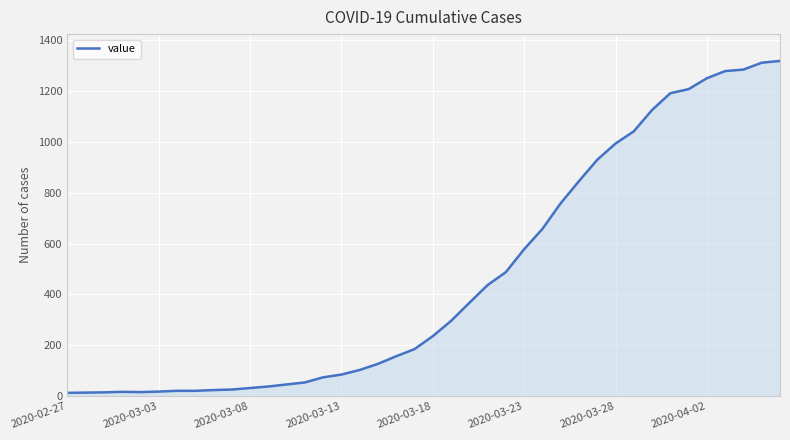

What is the difference between the maximum and minimum values?

1306